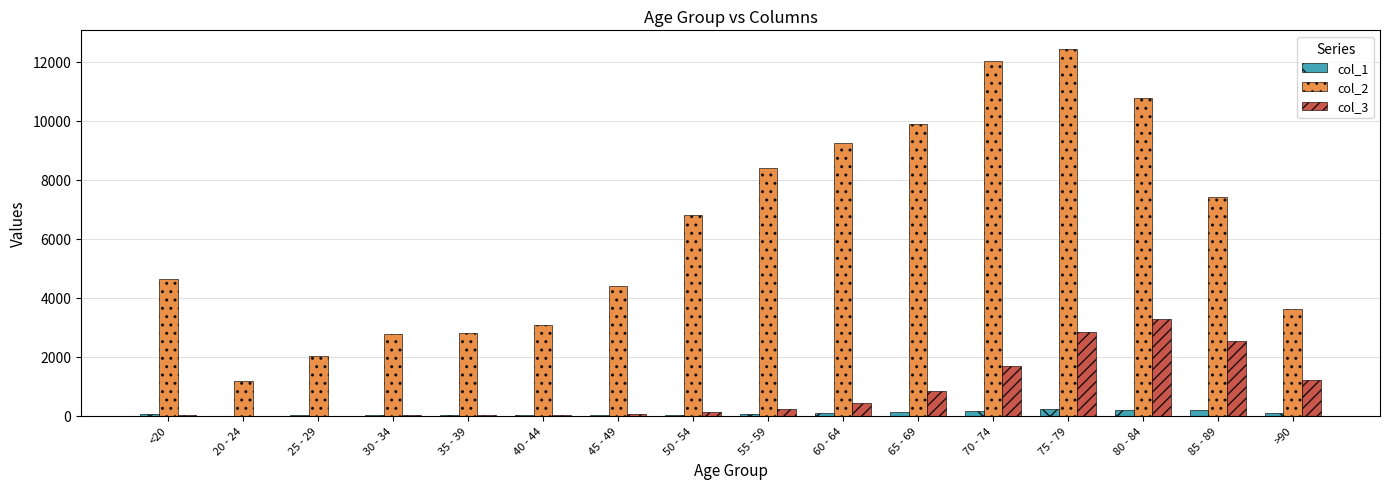

At which category is the sum across all series the highest?

75 - 79